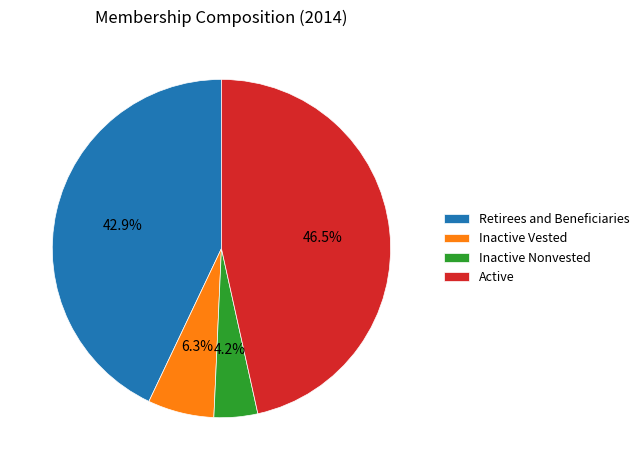

To the nearest percent, what is the average slice percentage?

25%